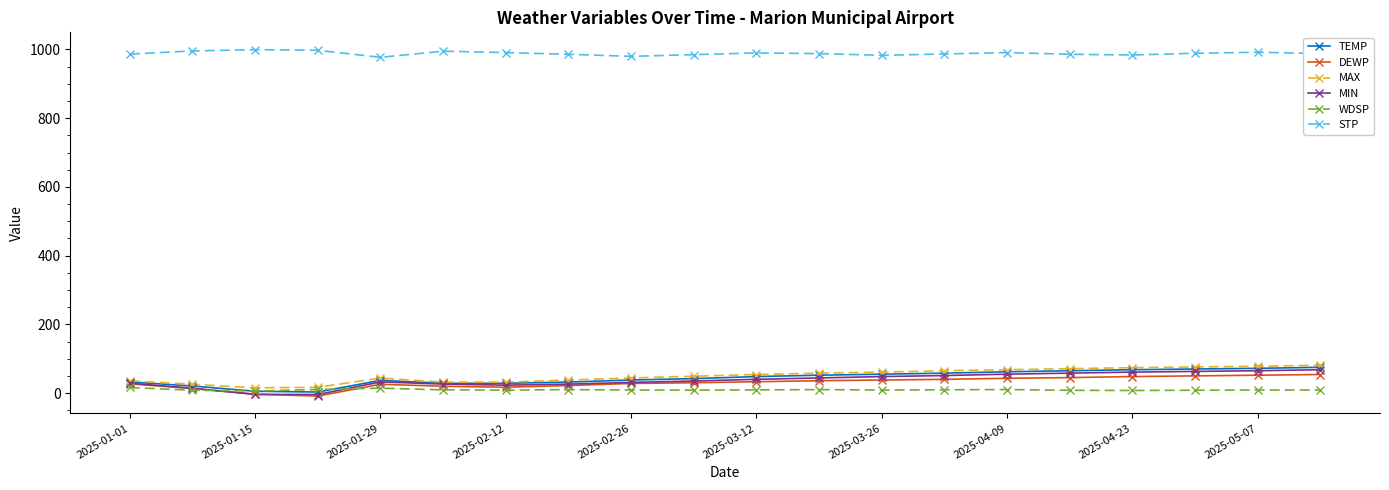

True or false: STP and WDSP intersect in this chart.

False